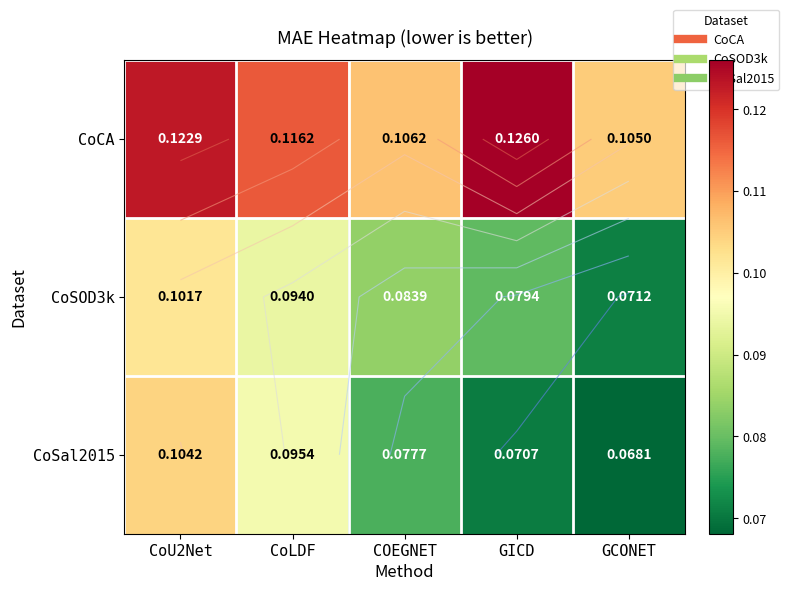

Which category has the lowest value in the CoCA series?

GCONET